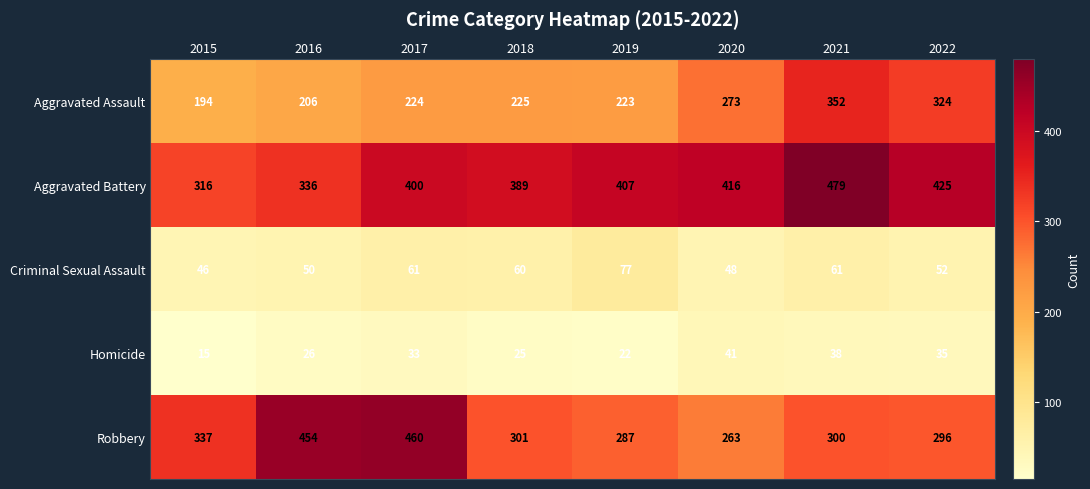

What is the sum of the Aggravated Battery values at 2017 and 2019?

807